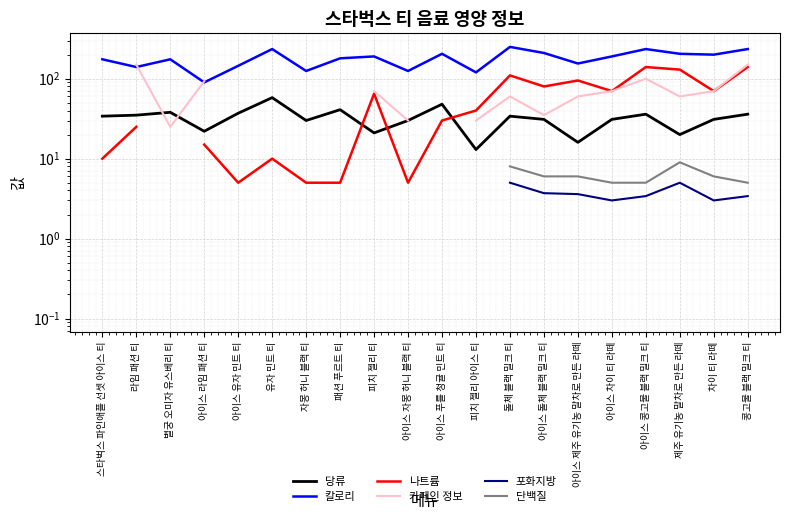

What is the difference between the maximum and minimum values in the 칼로리 series?

160.0